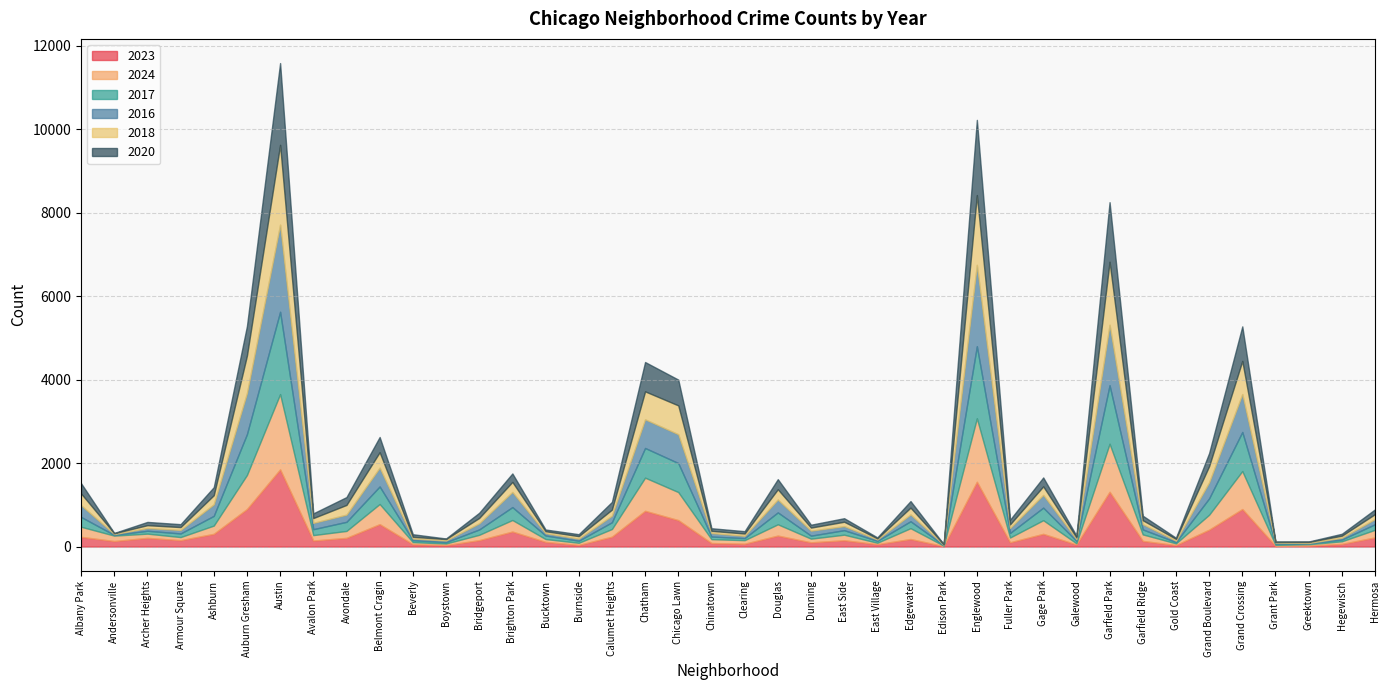

What is the value of the 2017 point at the 22nd from the left?

285